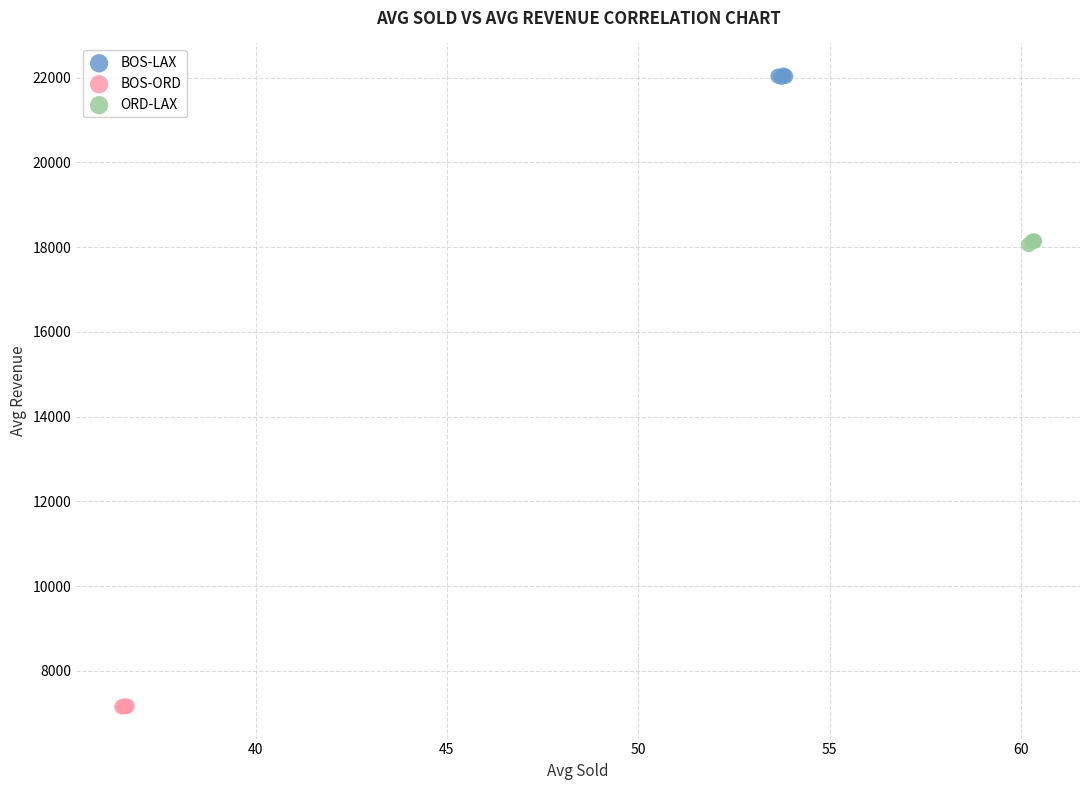

What are all the series names shown in the legend?

BOS-LAX, BOS-ORD, ORD-LAX